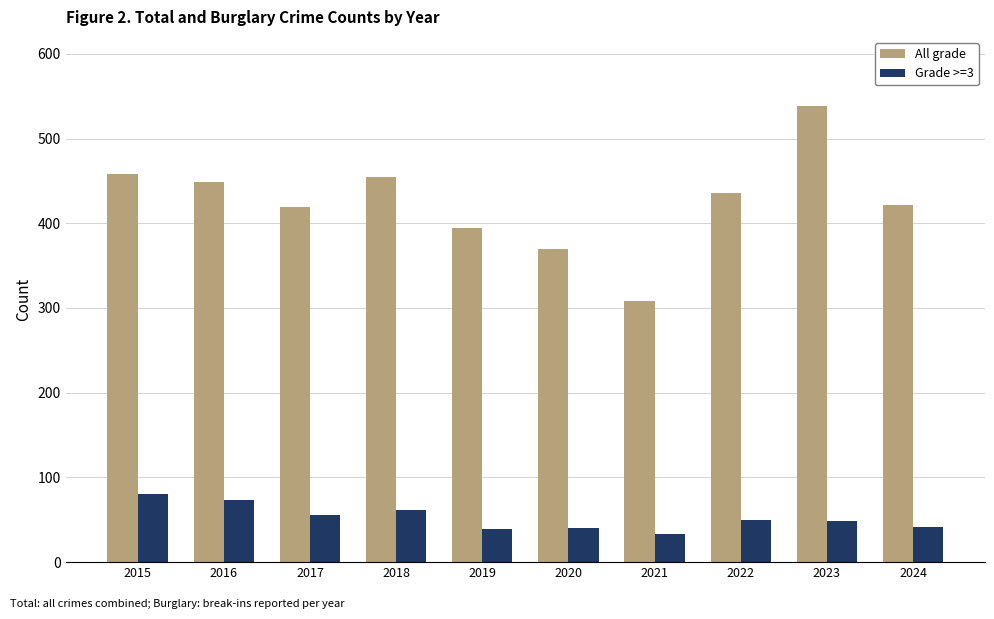

What are all the series names shown in the legend?

All grade, Grade >=3